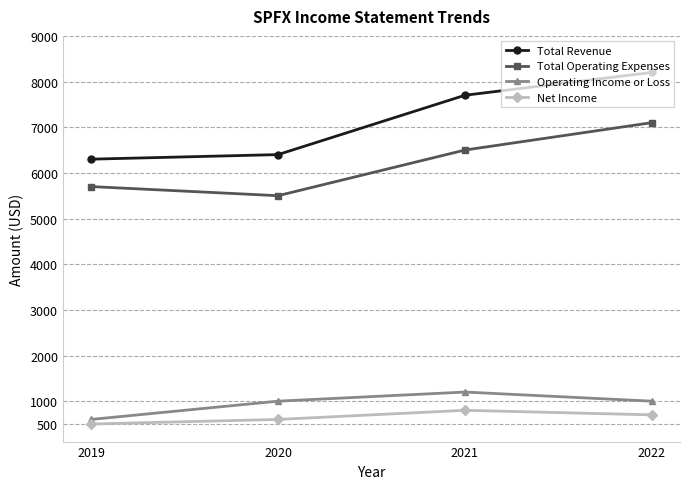

Reading left to right, list all the values displayed in this chart.

Total Revenue: 2019=6300	2020=6400	2021=7700	2022=8200
Total Operating Expenses: 2019=5700	2020=5500	2021=6500	2022=7100
Operating Income or Loss: 2019=600	2020=1000	2021=1200	2022=1000
Net Income: 2019=500	2020=600	2021=800	2022=700